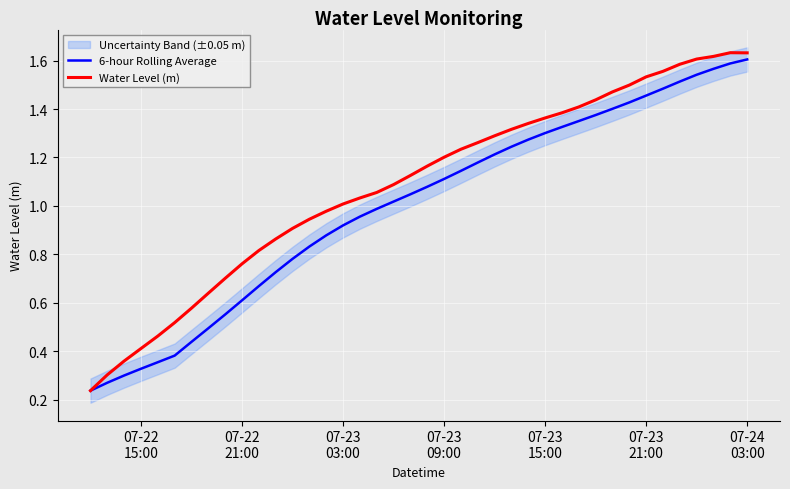

Is this an area chart (filled region under the line)?

No